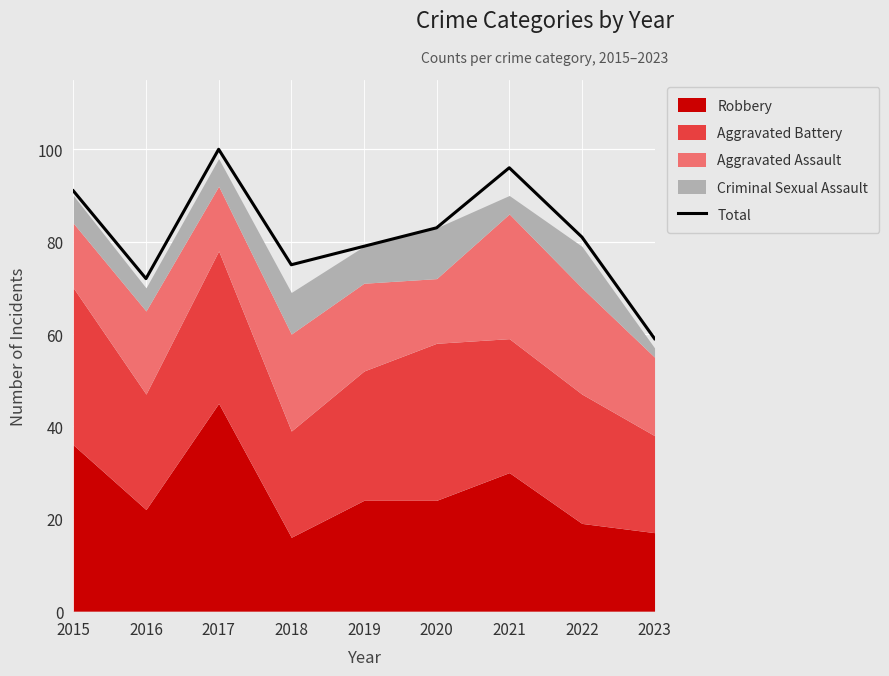

How many data points does each series have?

9